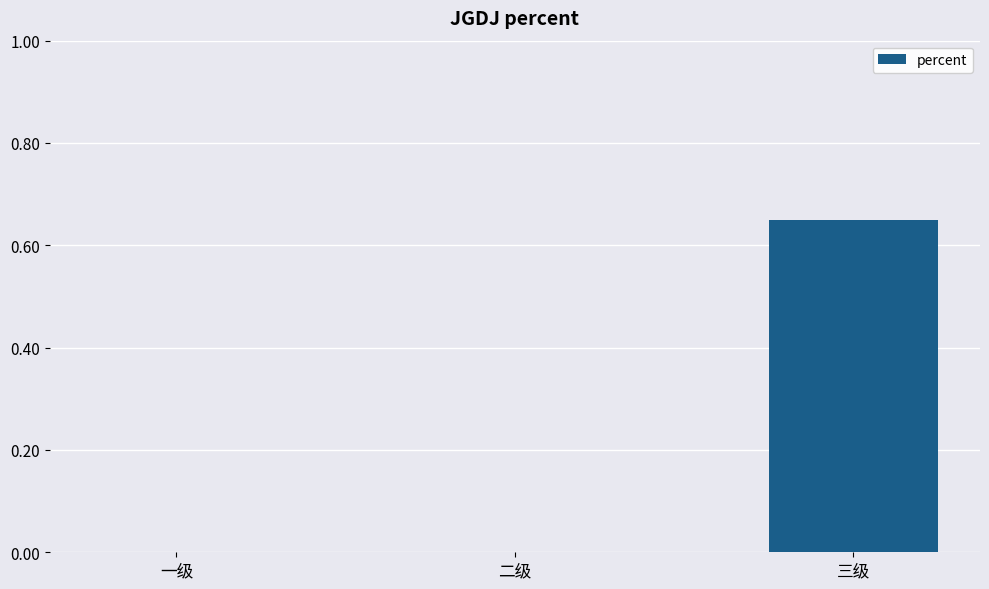

The value at 二级 is 0.0. True or false?

True